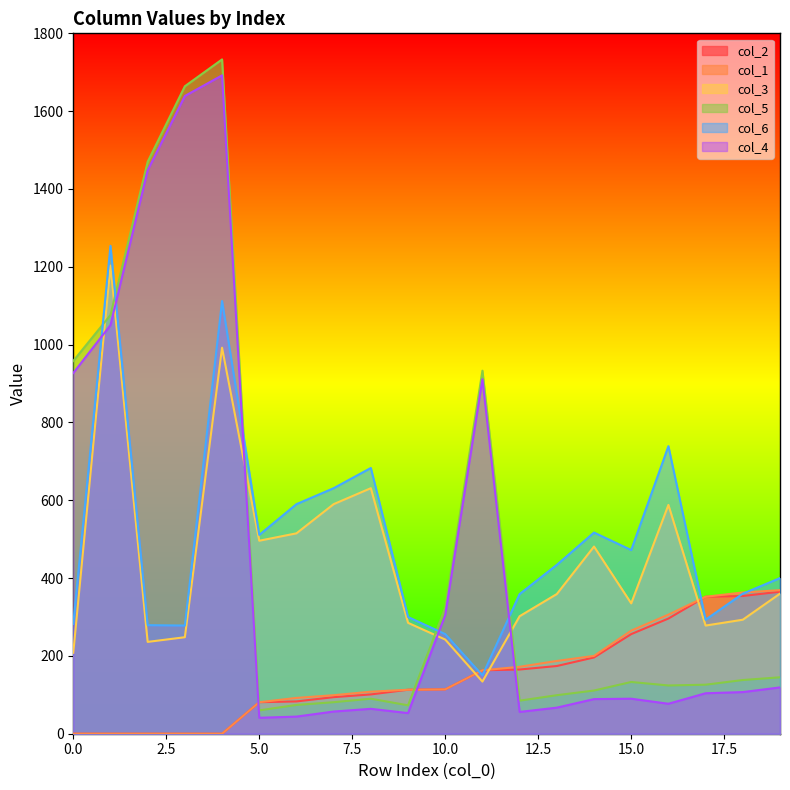

How many data points in col_5 are above 133?

9